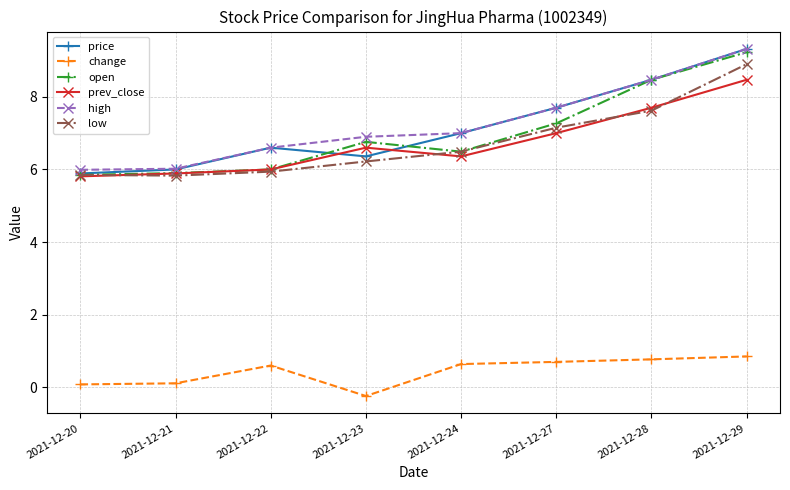

Is the value of high at 2021-12-21 greater than the value of prev_close at 2021-12-21?

Yes